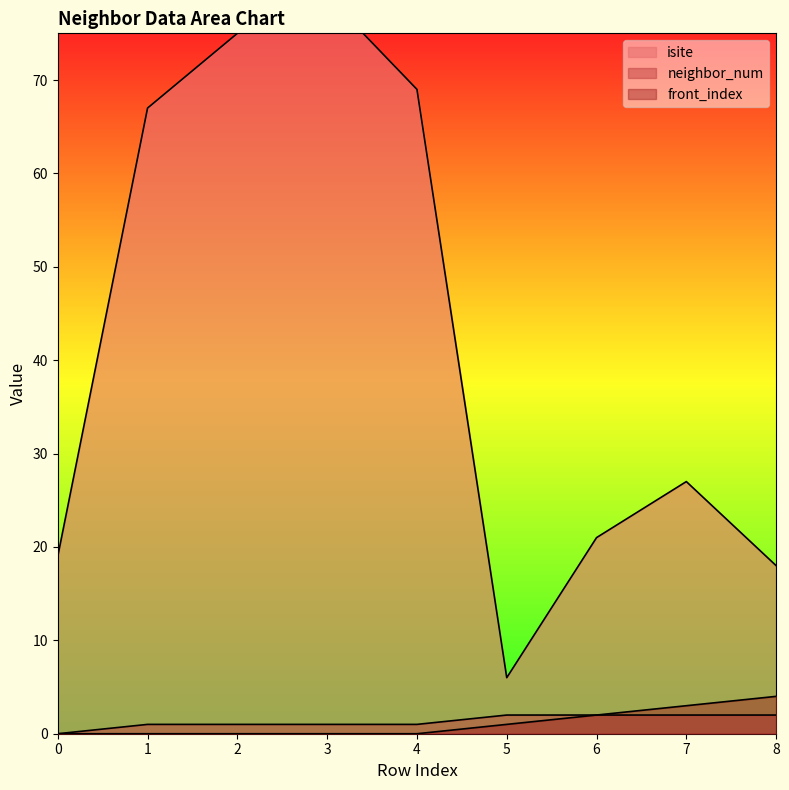

How many data points in neighbor_num are above 1?

4